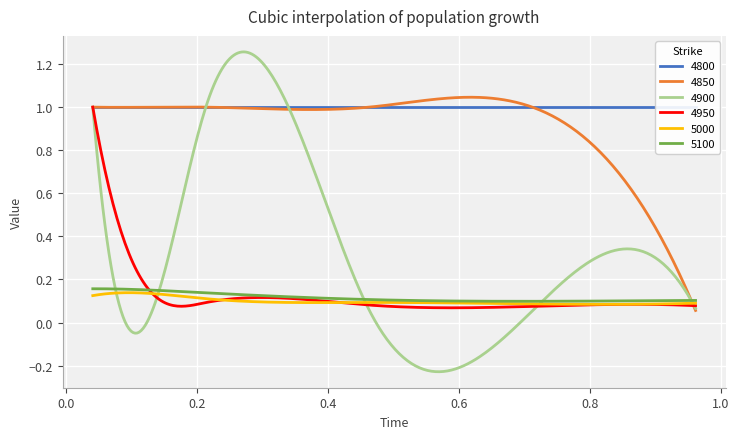

True or false: 4800 and 5000 cross at least once.

False